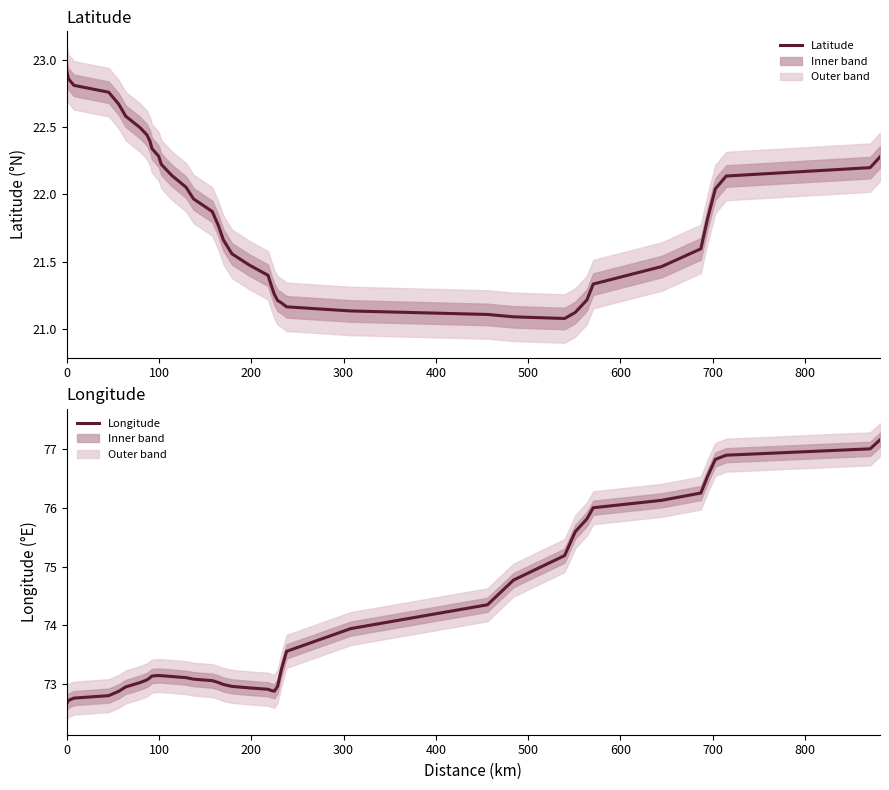

How many lines are shown in the chart?

2